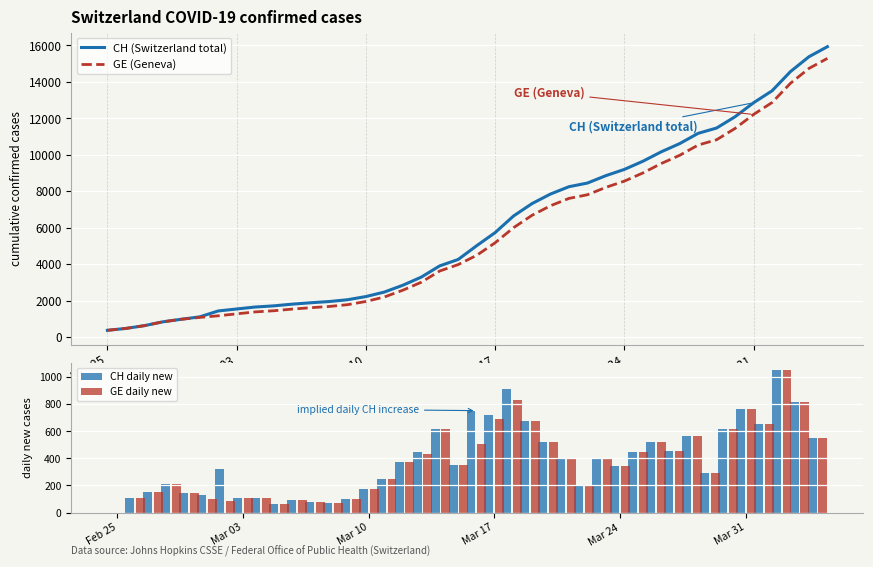

What is the highest value of the CH daily new series?

1056